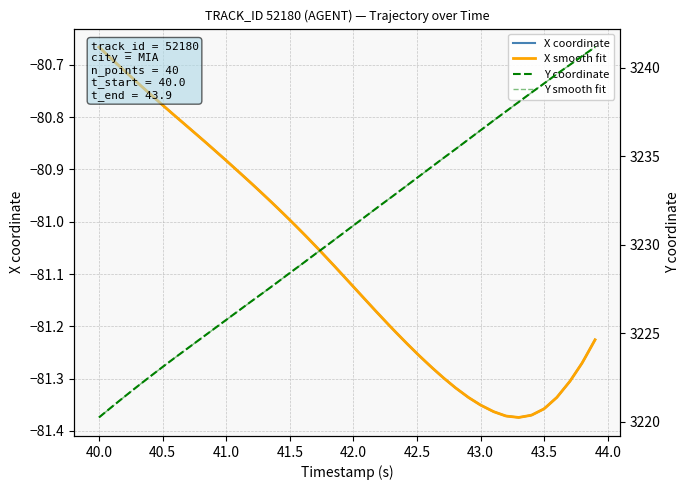

Reading left to right, extract all data points from this chart.

X: -80.7	-80.7	-80.7	-80.7	-80.8	-80.8	-80.8	-80.8	-80.8	-80.9	-80.9	-80.9	-80.9	-80.9	-81.0	-81.0	-81.0	-81.0	-81.1	-81.1	-81.1	-81.2	-81.2	-81.2	-81.2	-81.3	-81.3	-81.3	-81.3	-81.3	-81.4	-81.4	-81.4	-81.4	-81.4	-81.4	-81.3	-81.3	-81.3	-81.2
Y: 3220.2	3220.8	3221.4	3222.0	3222.6	3223.1	3223.6	3224.2	3224.7	3225.2	3225.8	3226.3	3226.8	3227.3	3227.9	3228.4	3228.9	3229.5	3230.0	3230.6	3231.1	3231.6	3232.2	3232.7	3233.2	3233.8	3234.3	3234.9	3235.4	3235.9	3236.5	3237.0	3237.5	3238.1	3238.6	3239.1	3239.7	3240.2	3240.7	3241.2